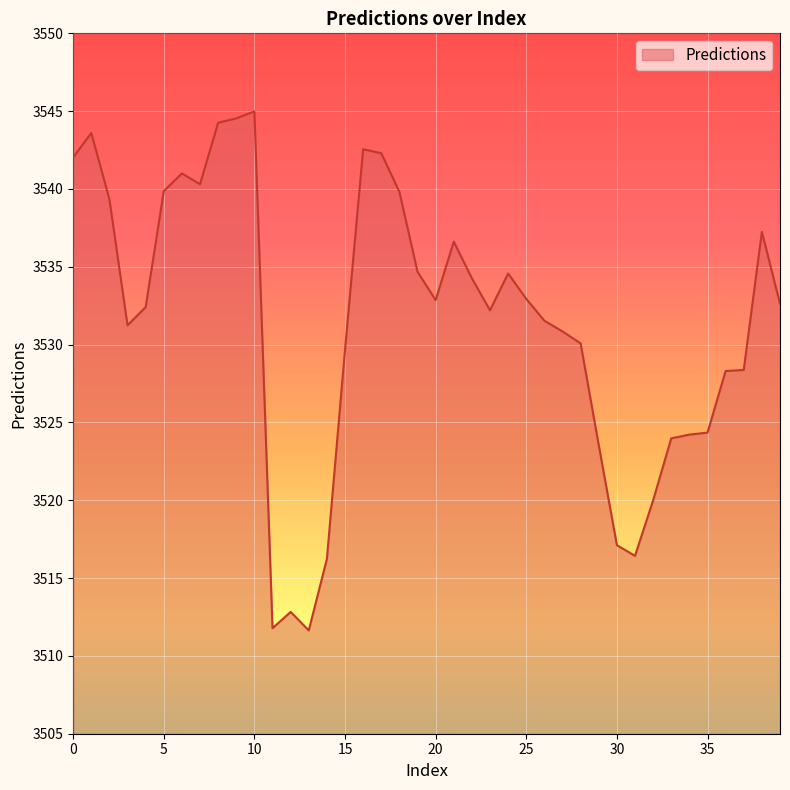

True or false: there are more than 1 points higher than both neighbors.

True